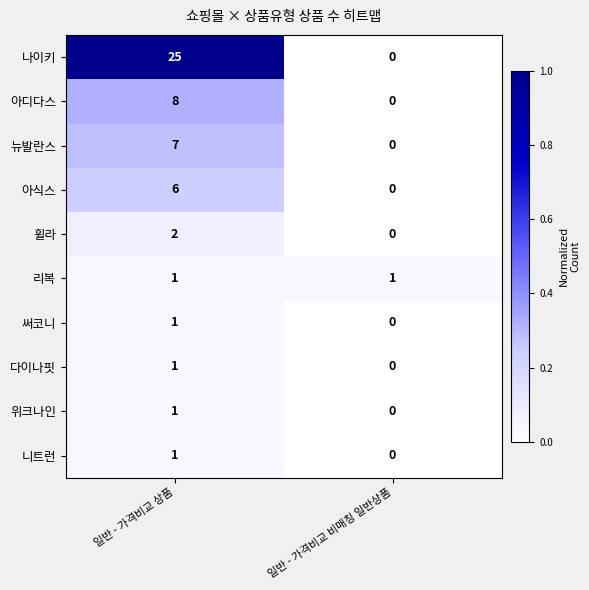

Which series changed the most between 일반 - 가격비교 상품 and 일반 - 가격비교 비매칭 일반상품?

나이키